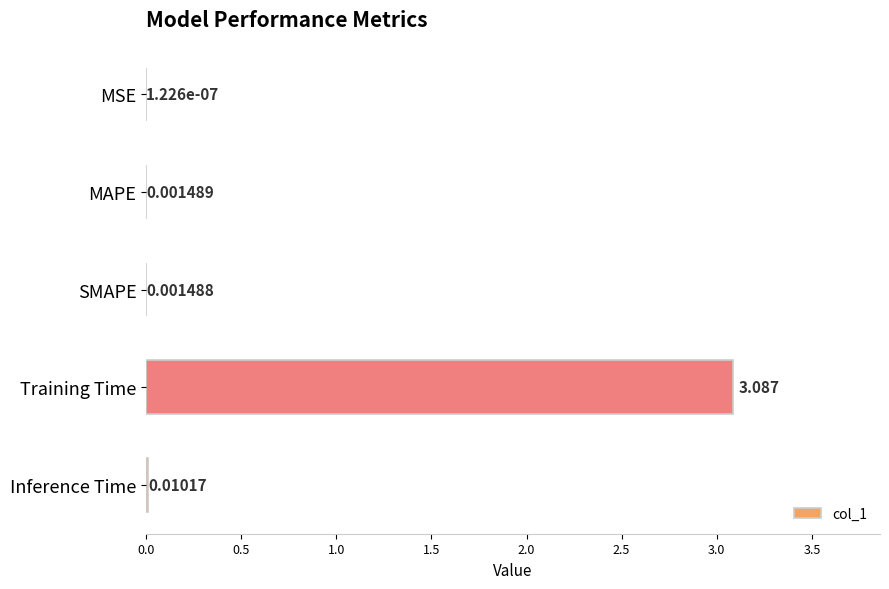

Which label corresponds to the largest value in the chart?

Training Time